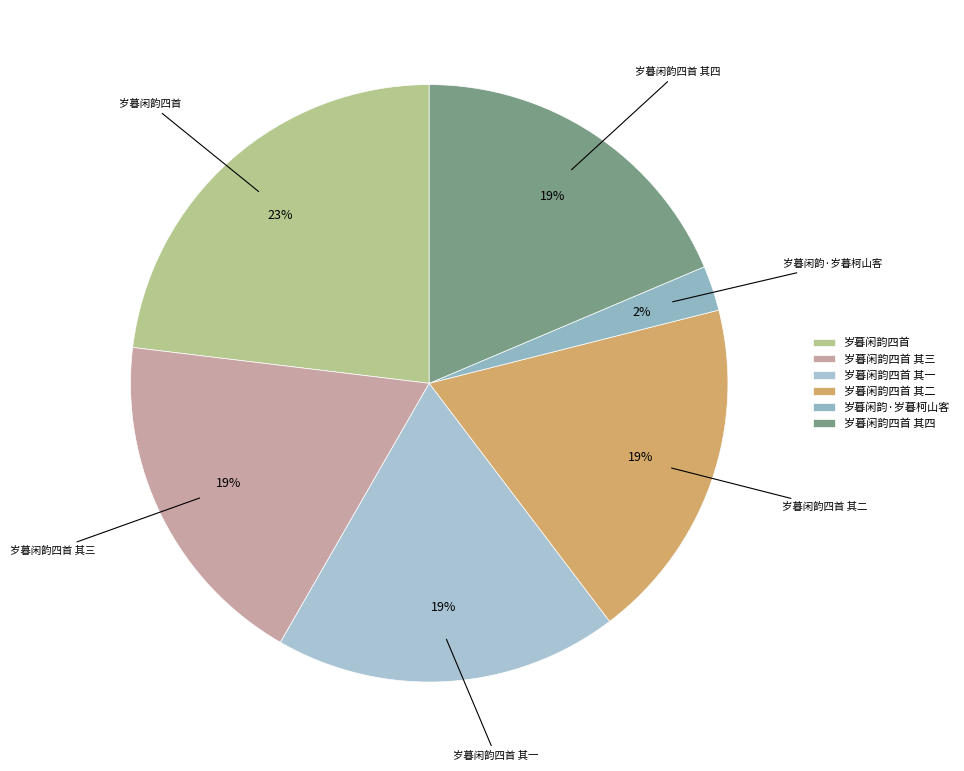

Do 岁暮闲韵四首 其三 and 岁暮闲韵四首 其四 together represent more than half of the pie?

No